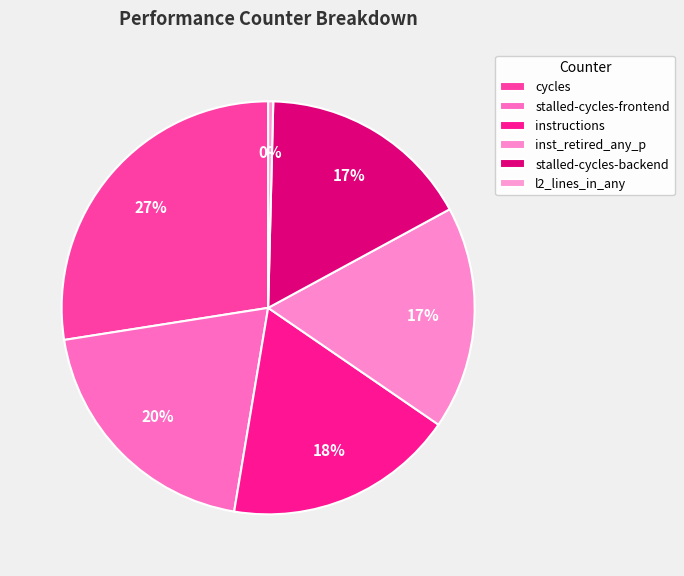

Is it true that instructions is 18% of the pie?

True